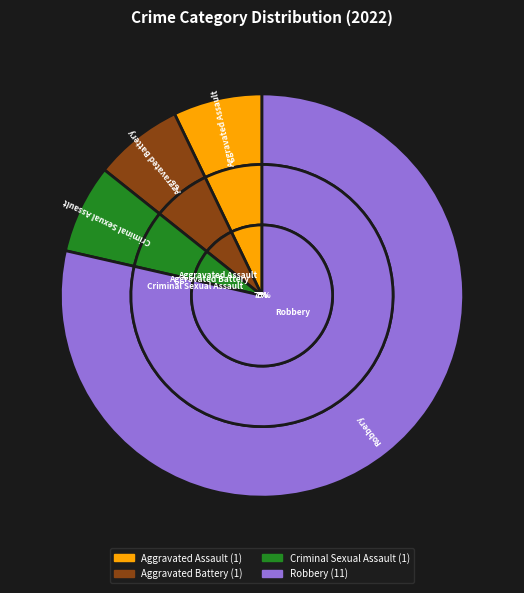

Count the number of slices in the pie.

4